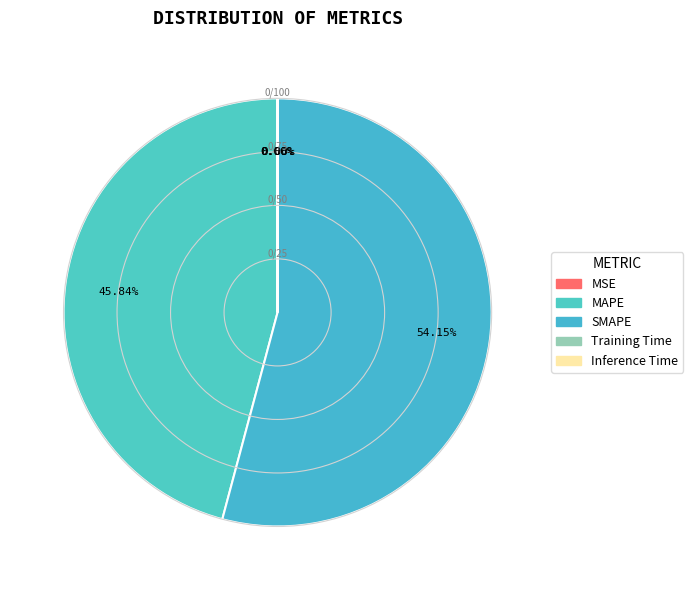

How many slices are in this pie chart?

5